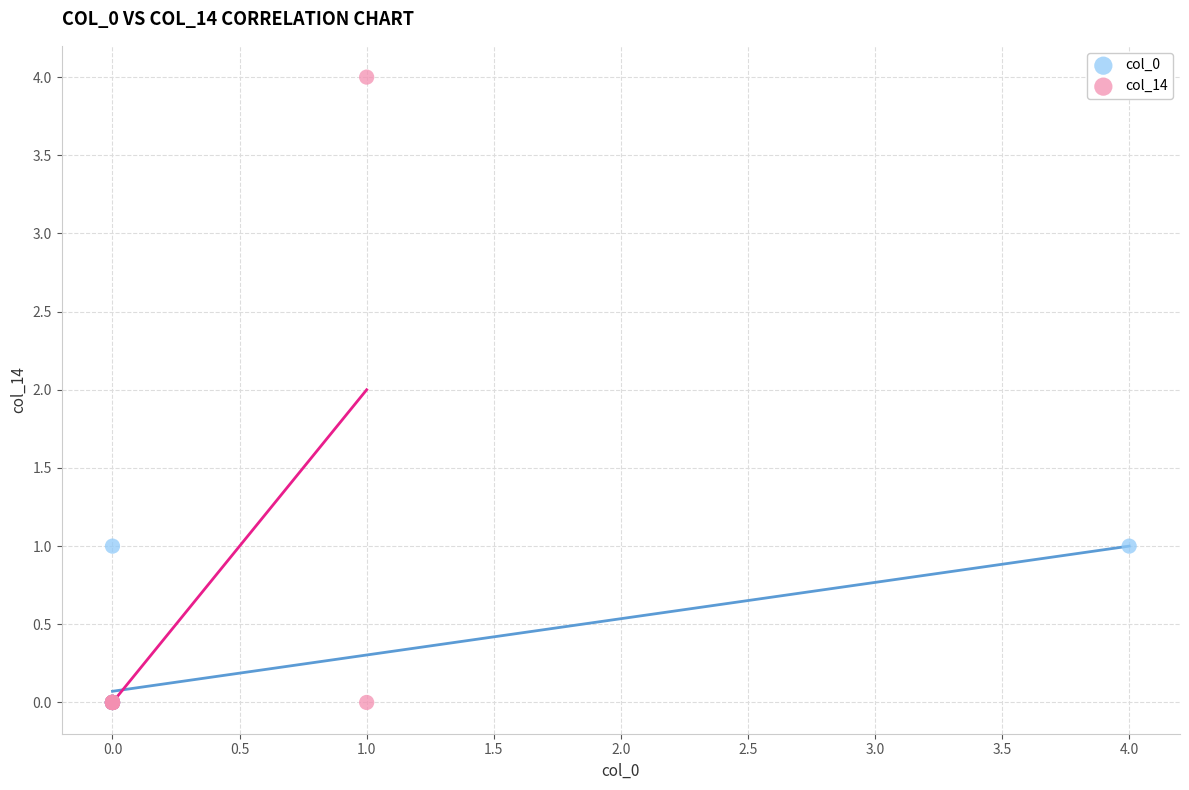

Which series reaches the maximum Y coordinate?

col_14